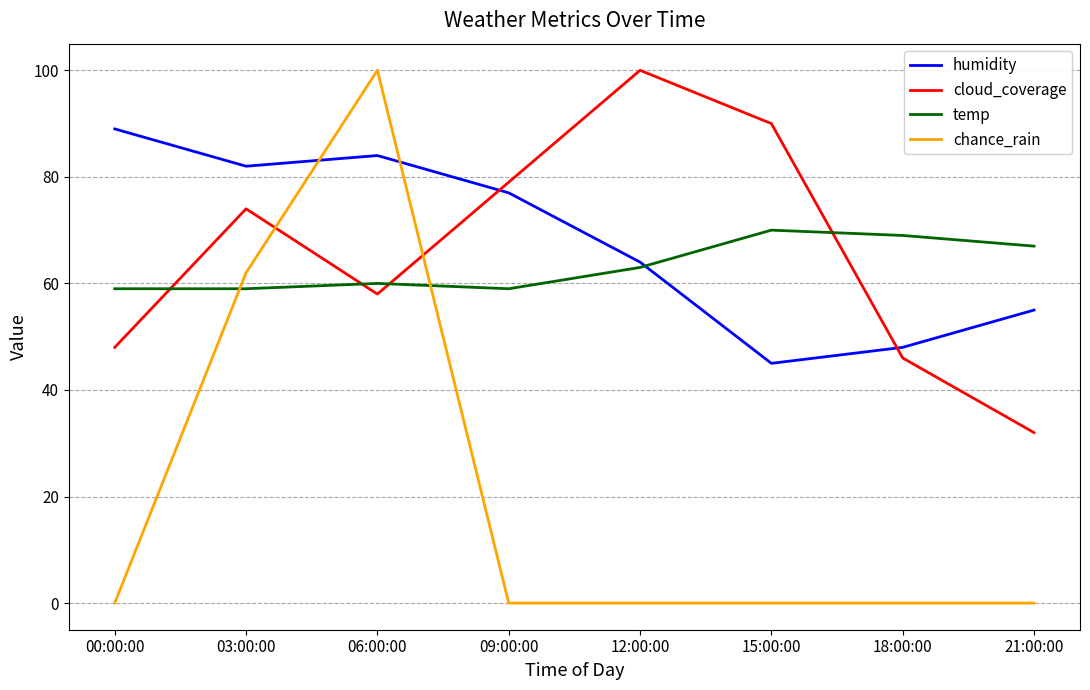

Rank the series at 00:00:00 from lowest to highest value.

chance_rain, cloud_coverage, temp, humidity